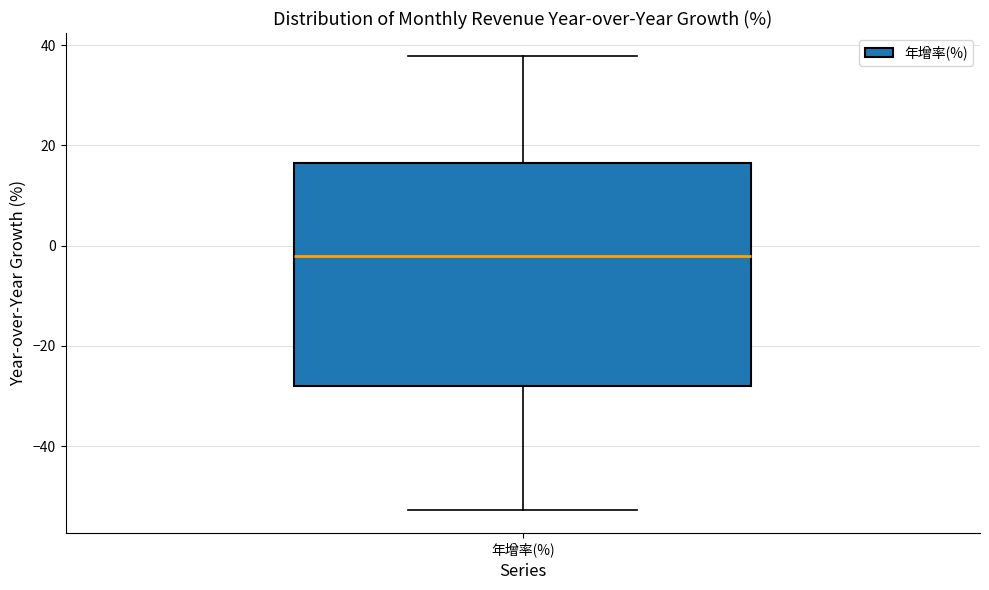

Read this box plot against the y-axis: the position of the median line, the range covered by the box, and the ends of both whiskers. The values are not printed on the chart, so give them approximately, as read against the axis.

median -2, box -28 to 16, whiskers -52 to 38